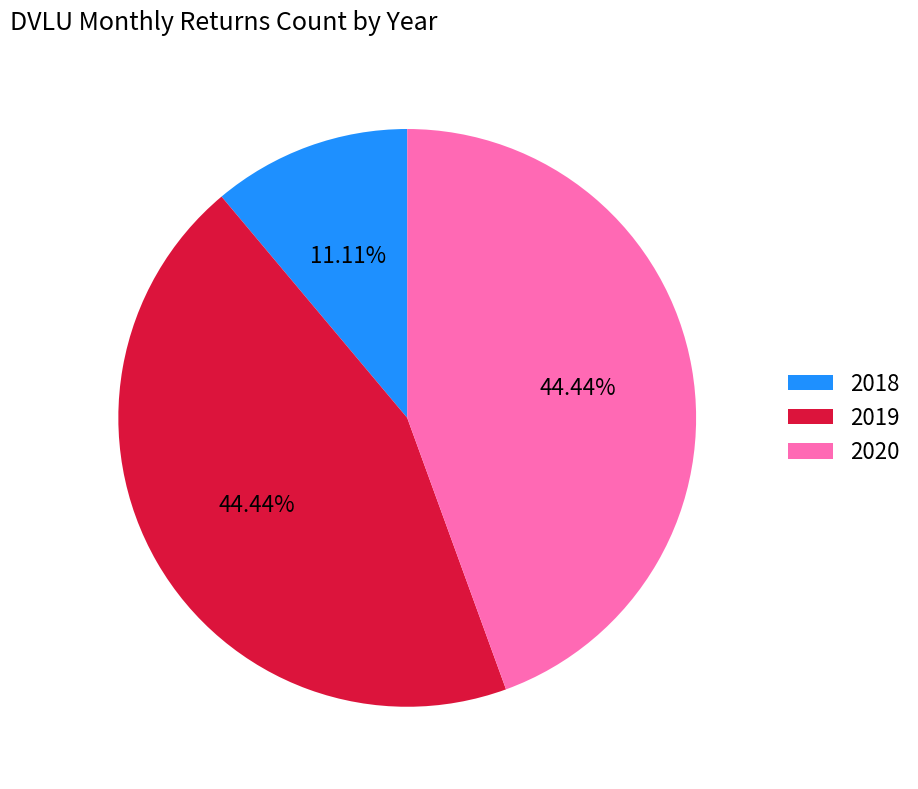

Do 2020 and 2018 together represent more than half of the pie?

Yes